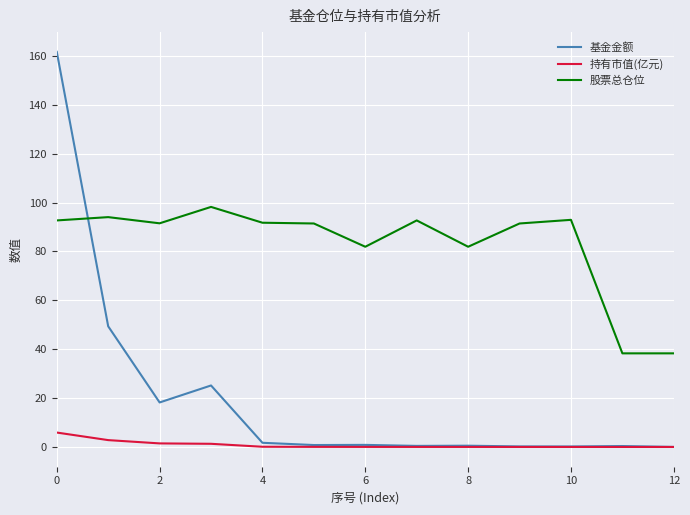

List the series in order of their overall mean, highest first.

股票总仓位, 基金金额, 持有市值(亿元)